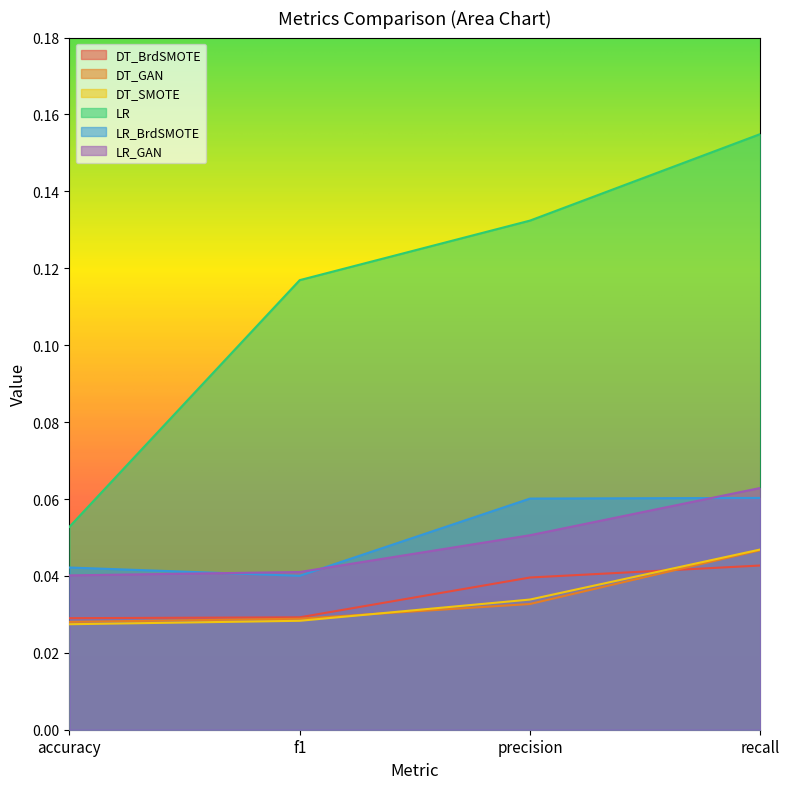

True or false: DT_BrdSMOTE and LR cross at least once.

False